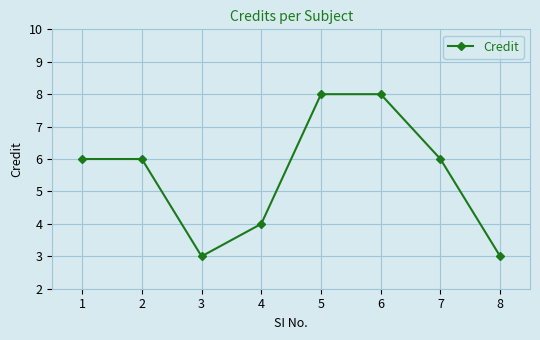

What is the smallest value displayed?

3